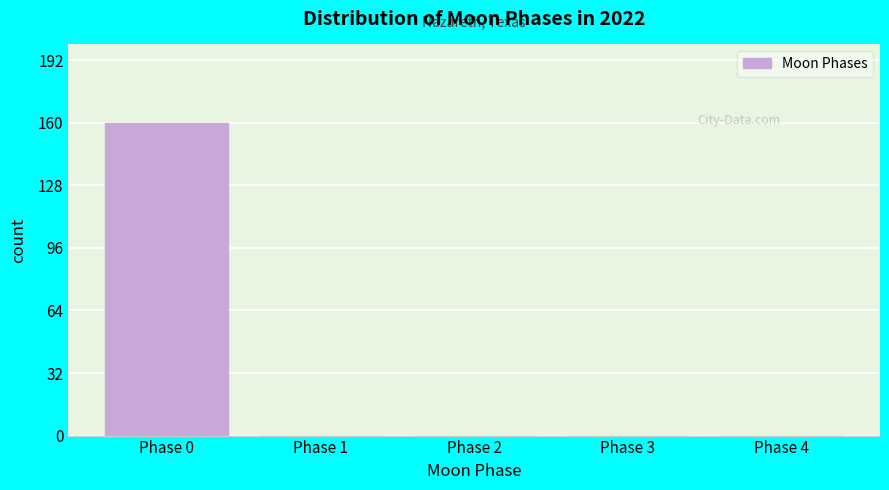

Reading right to left, extract all data points from this chart.

Phase 4=0	Phase 3=0	Phase 2=0	Phase 1=0	Phase 0=160